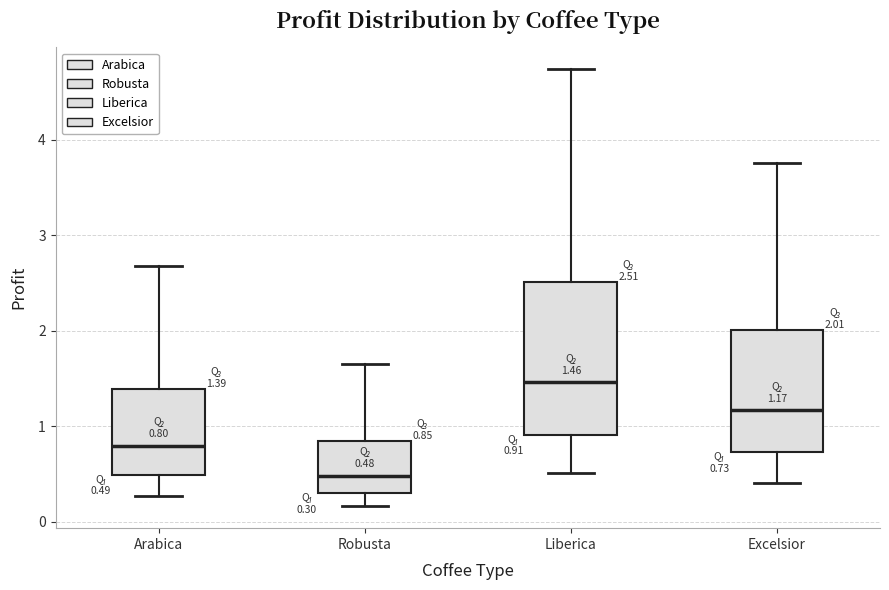

Which box is the tallest, from its lower edge to its upper edge?

Liberica